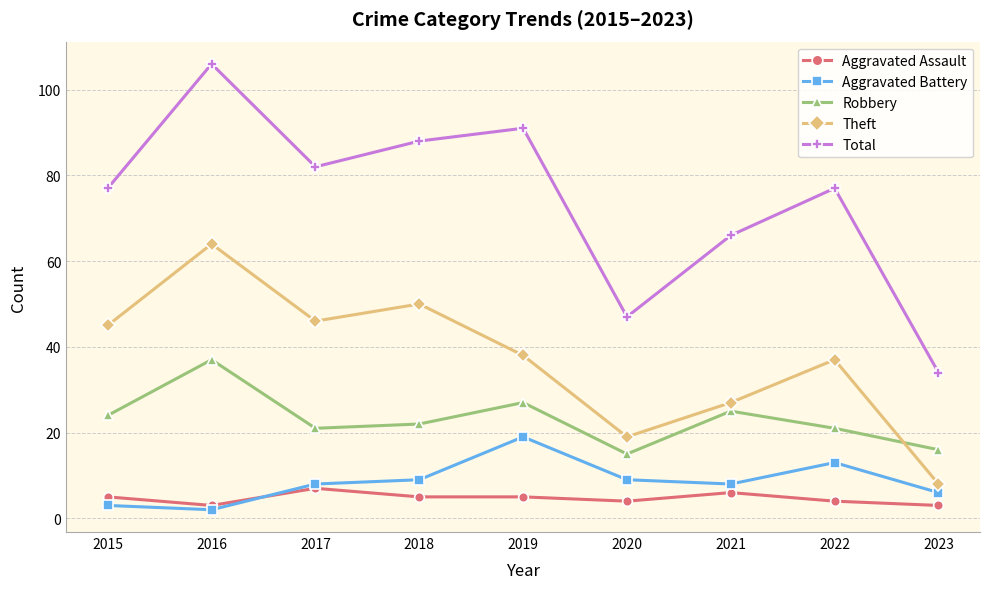

What is the value of the Robbery point at the 4th from the left?

22